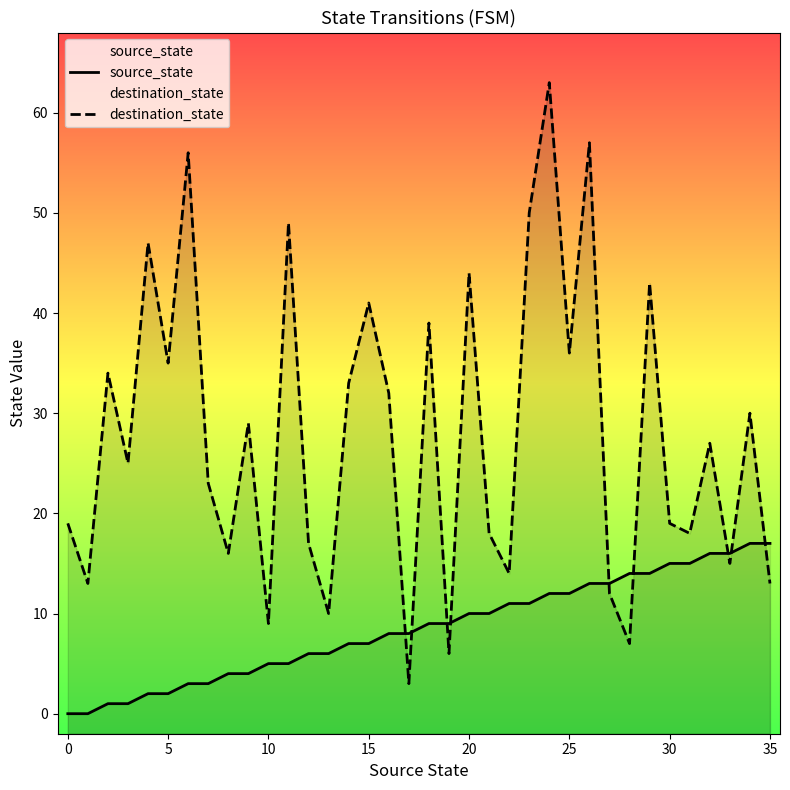

The value of source_state at 24 is 4. True or false?

False